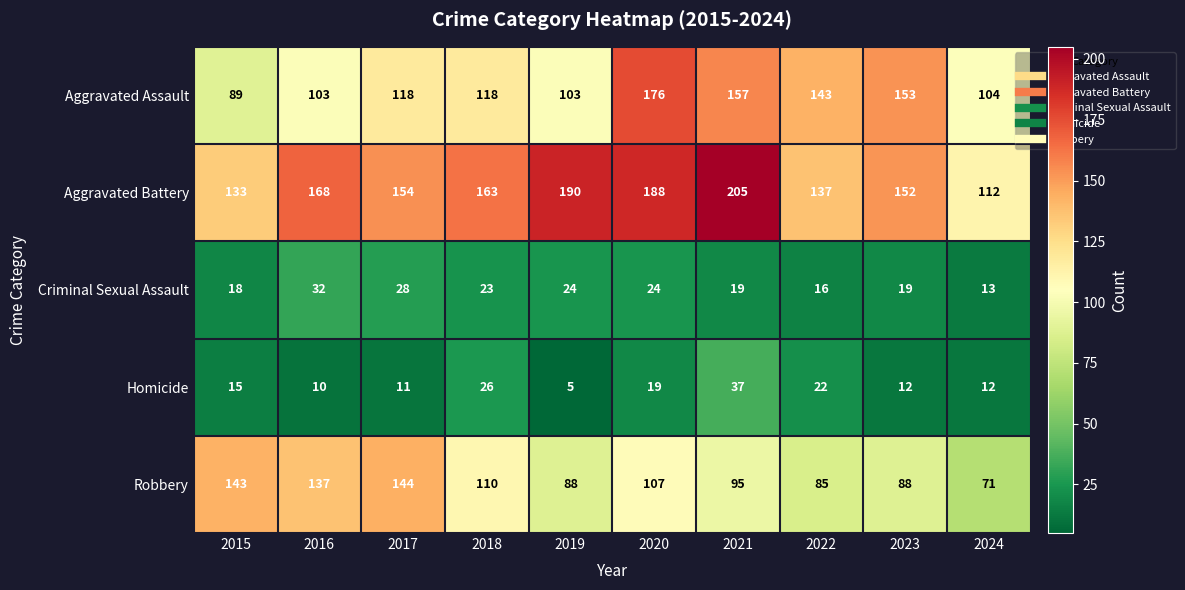

Is it true that Aggravated Assault equals 143 at 2022?

True